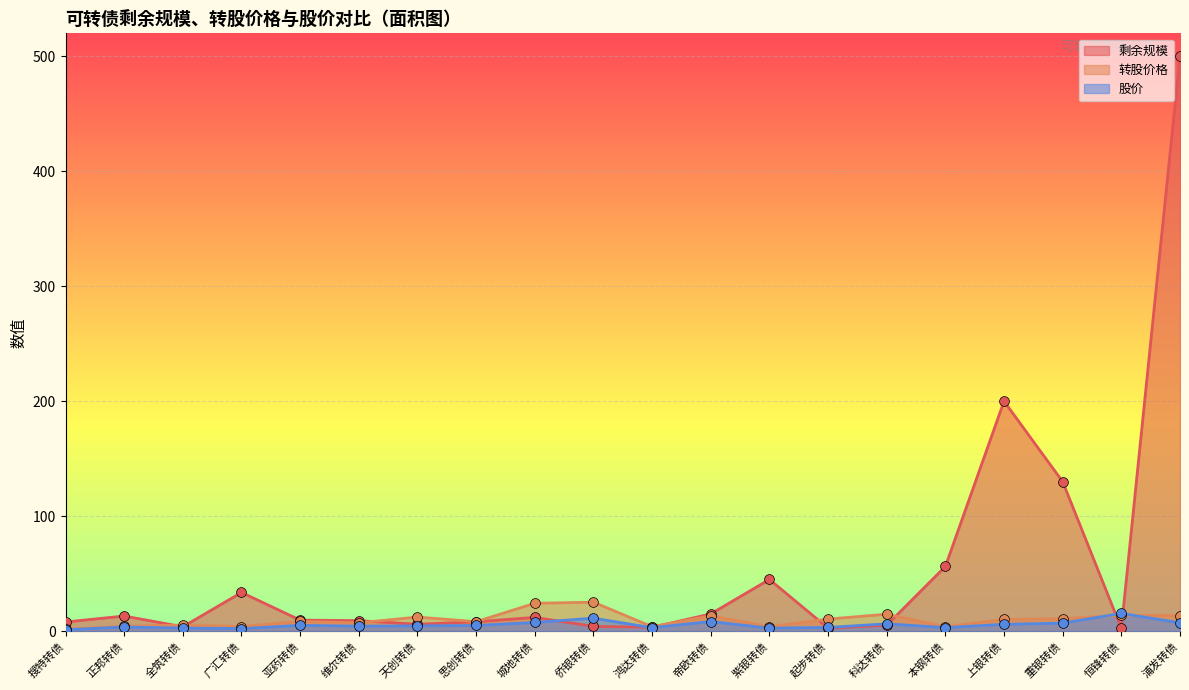

Which series reaches the maximum Y coordinate?

剩余规模